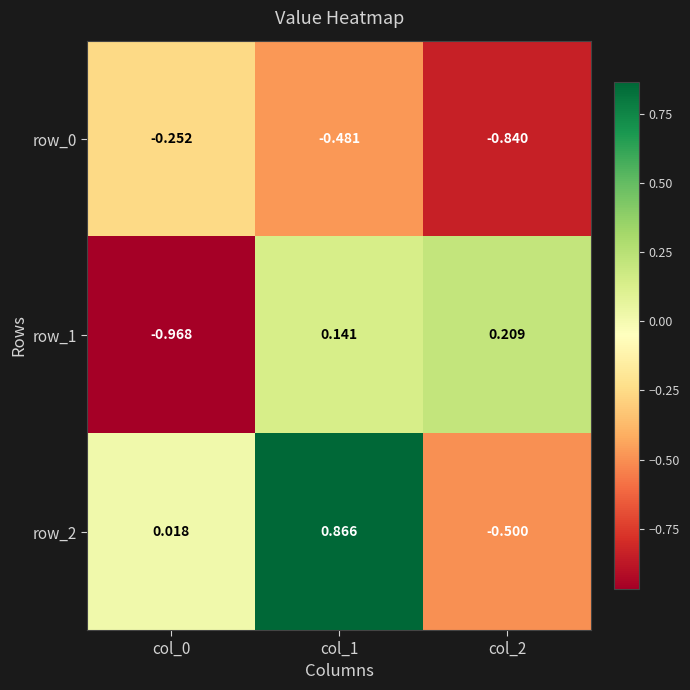

How many row_1 values are between 0 and 1?

2